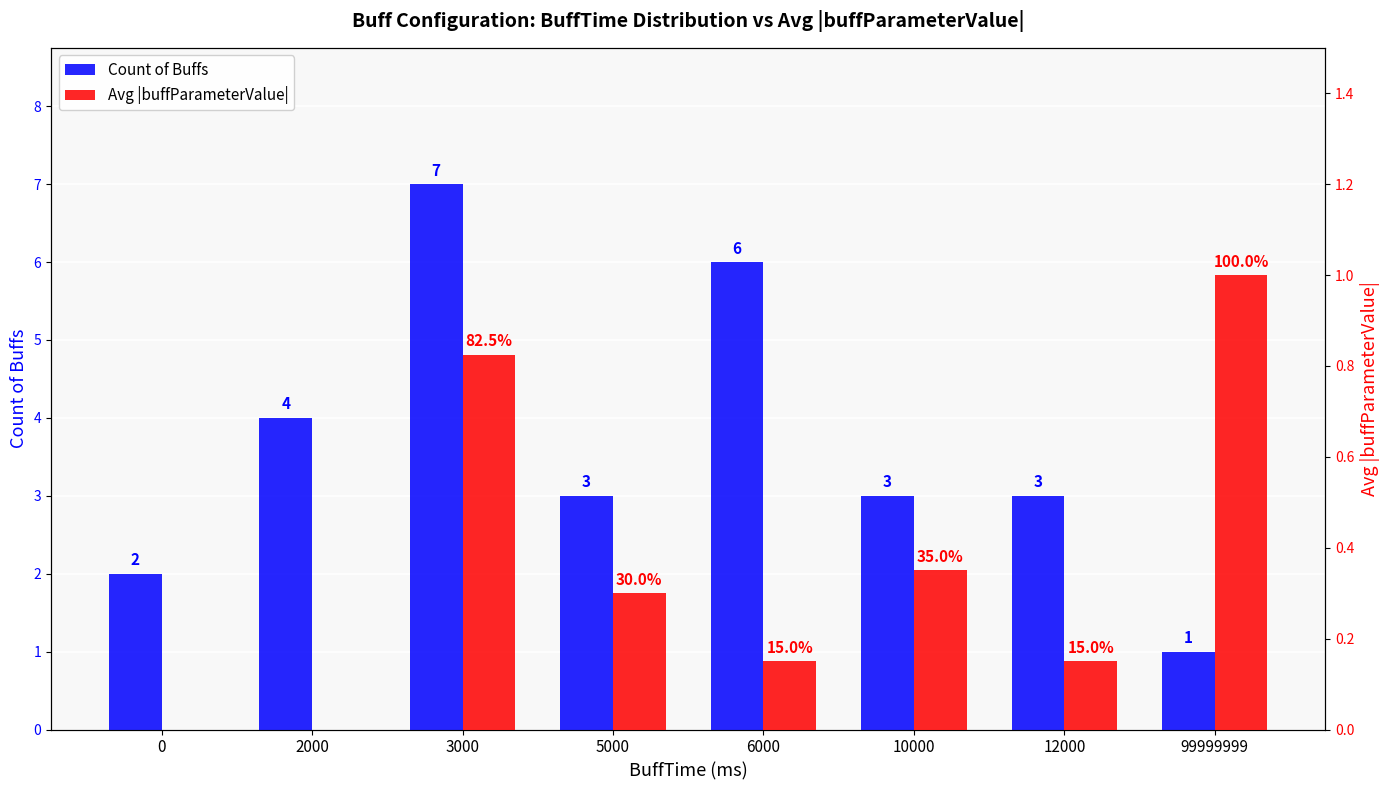

Which category has the lowest value in the Count of Buffs series?

99999999